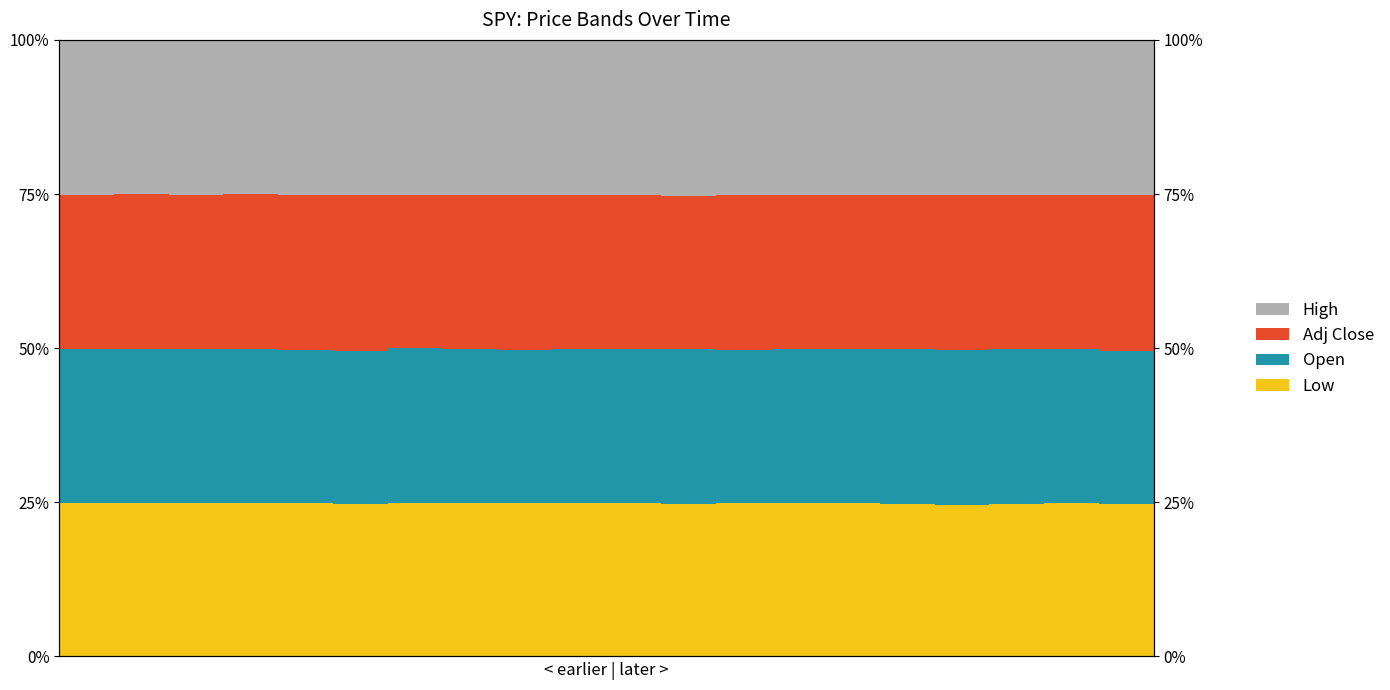

Reading left to right, extract all data points from this chart.

Low: 24.9	24.9	24.9	24.9	24.9	24.8	24.9	24.8	24.8	24.9	24.8	24.7	24.8	24.9	24.9	24.7	24.5	24.7	24.9	24.8
Open: 24.9	25.0	25.0	25.0	24.9	24.8	25.1	25.1	24.9	24.9	25.0	25.2	24.9	25.0	24.9	25.2	25.2	25.1	25.0	24.8
Adj Close: 25.1	25.0	25.0	25.0	25.1	25.2	24.9	25.0	25.1	25.1	25.0	24.8	25.1	25.0	25.1	24.8	25.1	25.0	25.0	25.2
High: 25.1	25.1	25.1	25.1	25.1	25.2	25.1	25.1	25.2	25.1	25.1	25.2	25.1	25.1	25.1	25.2	25.2	25.1	25.1	25.2